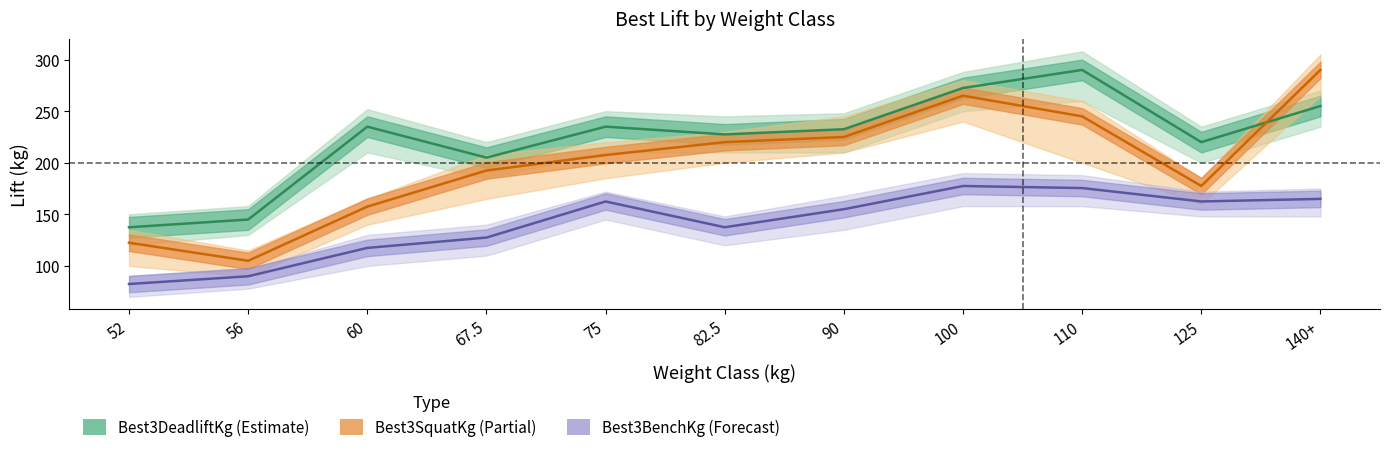

What are all the series names shown in the legend?

Best3SquatKg, Best3BenchKg, Best3DeadliftKg